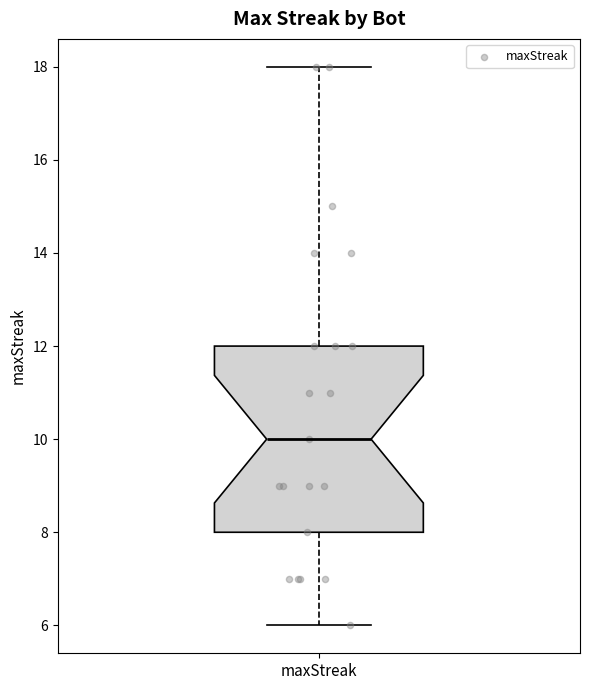

Read this box plot against the y-axis: the position of the median line, the range covered by the box, and the ends of both whiskers. The values are not printed on the chart, so give them approximately, as read against the axis.

median 10, box 8 to 12, whiskers 6 to 18